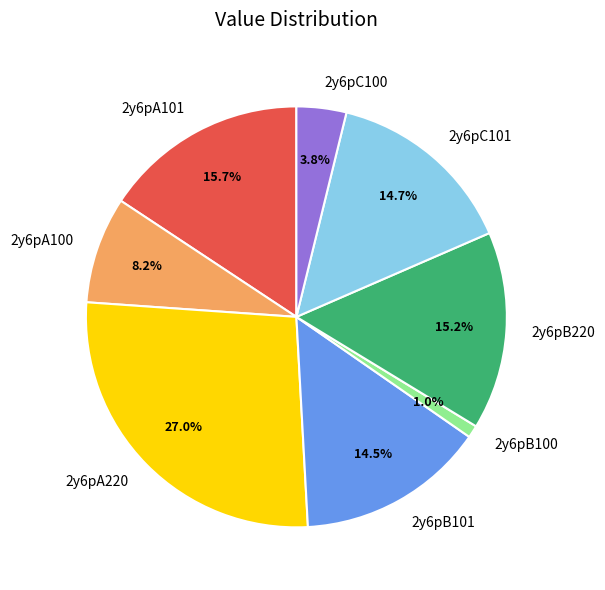

Combined, what portion of the pie is 2y6pB100 and 2y6pB220?

16.2%